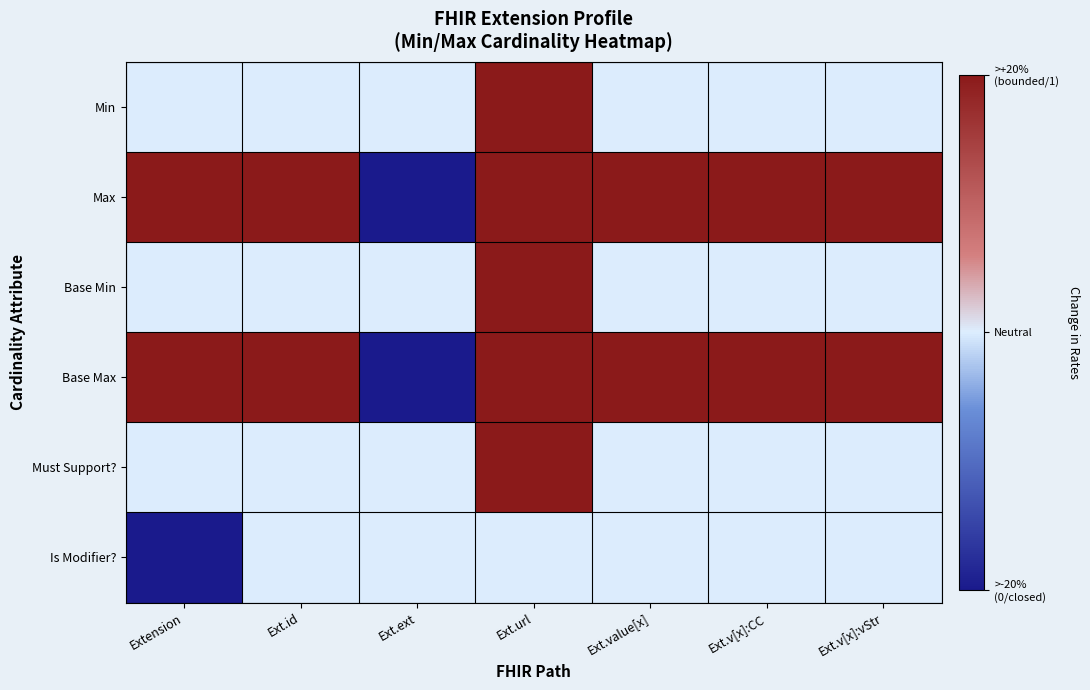

How many series are shown in this chart?

6